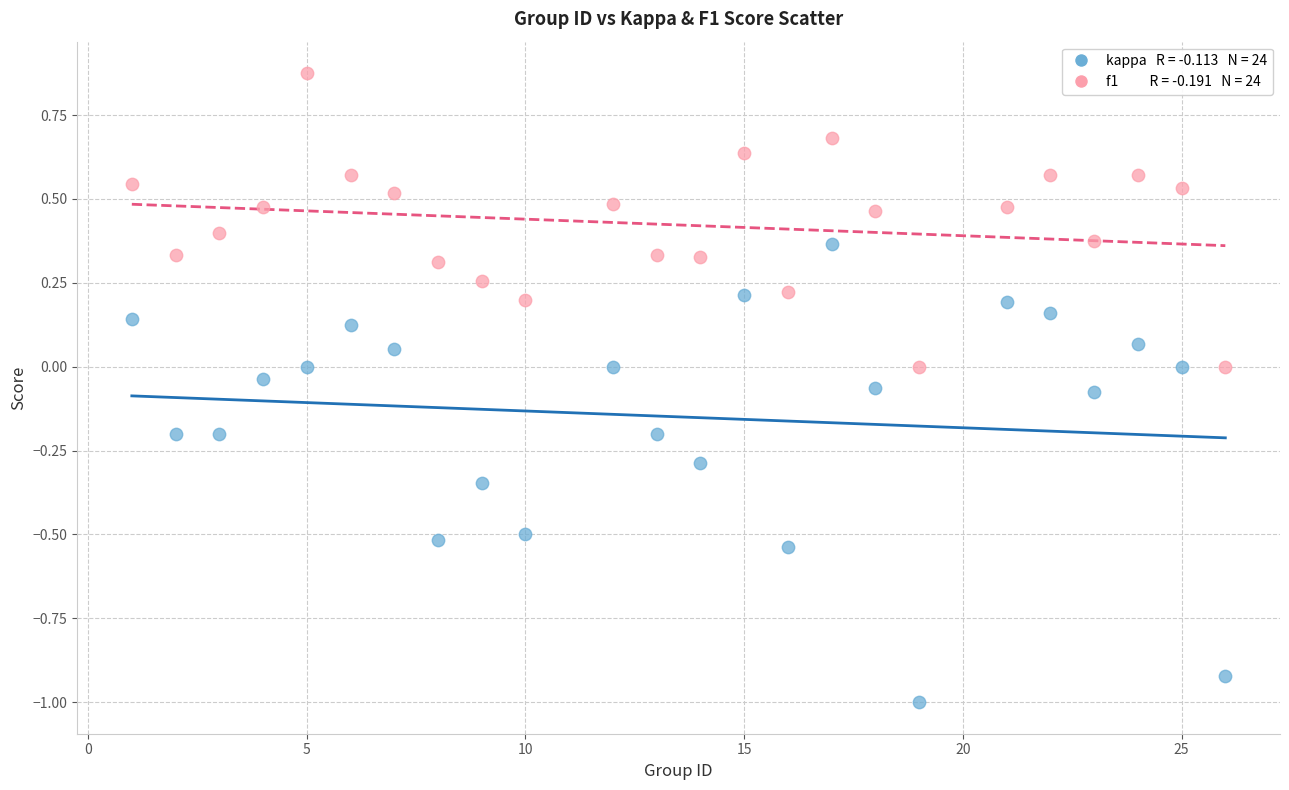

Across all data points, what is the range of Y values (max minus min)?

1.9